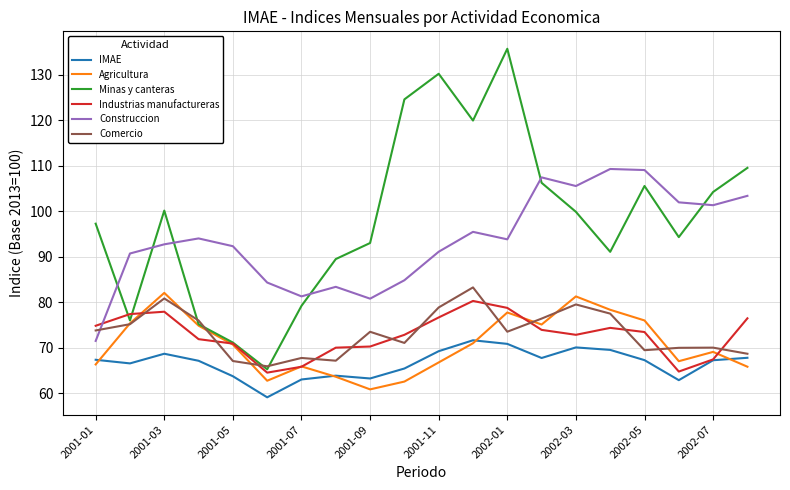

What is the maximum value shown in the chart?

135.7